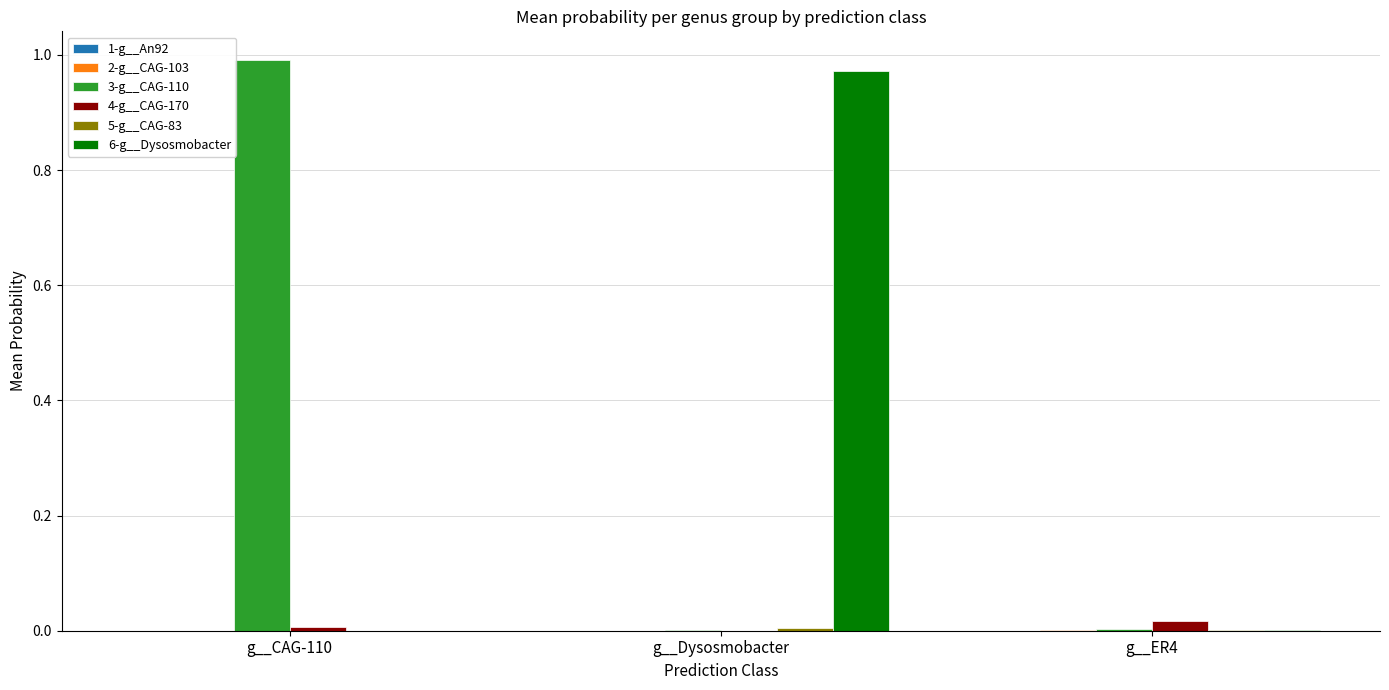

The 6-g__Dysosmobacter series shows 0.0 at g__ER4. True or false?

True